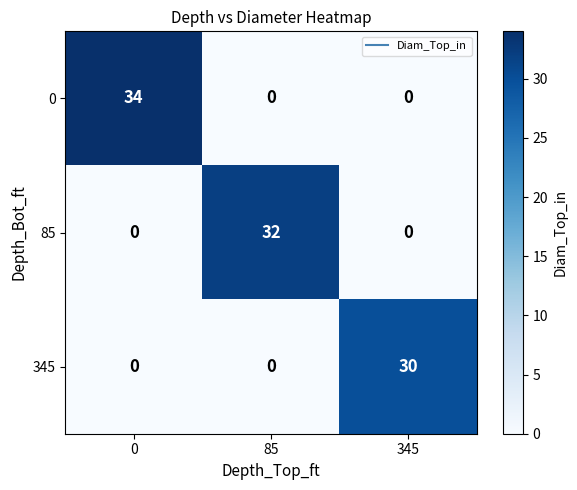

What is the sum of the 85 values at 345 and 85?

32